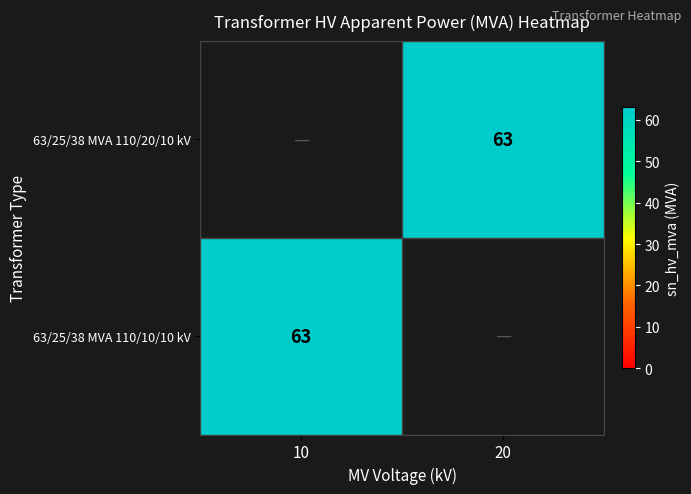

The value of 63/25/38 MVA 110/20/10 kV at 20 is 83. True or false?

False